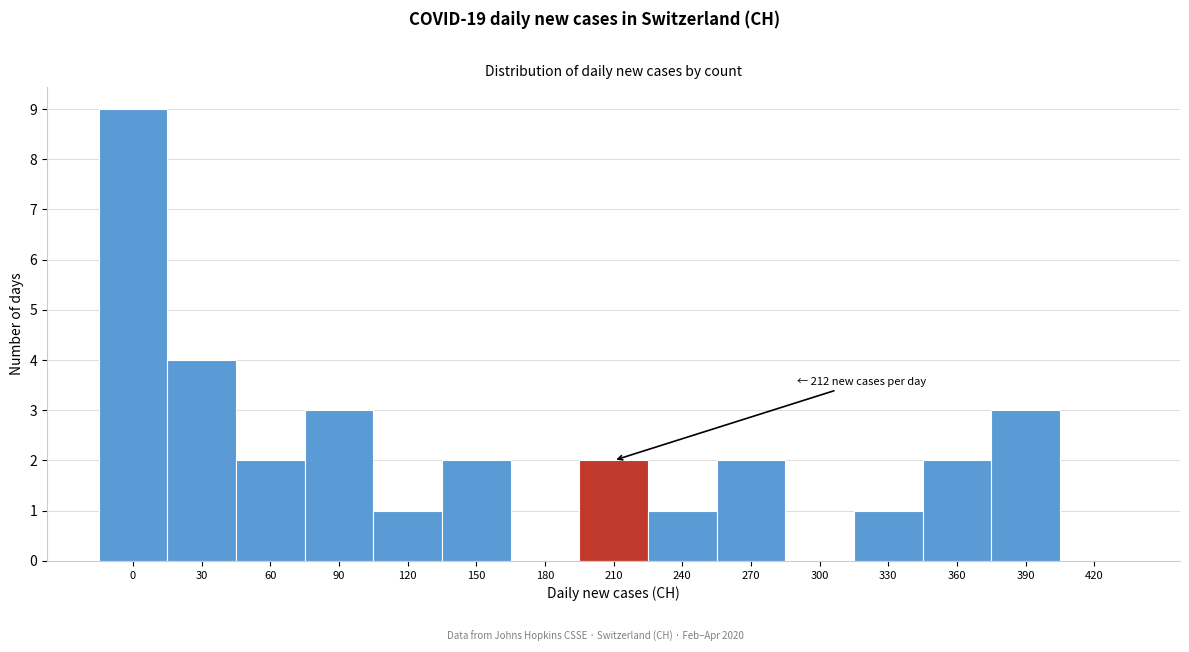

Reading left to right, transcribe all the data shown in this chart.

0=9	30=4	60=2	90=3	120=1	150=2	180=0	210=2	240=1	270=2	300=0	330=1	360=2	390=3	420=0